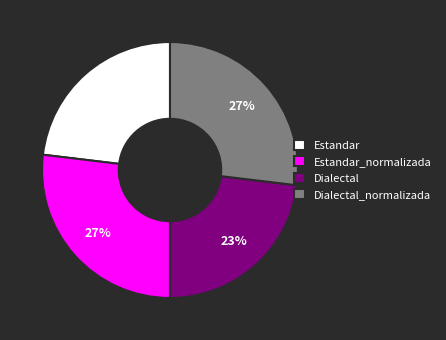

To the nearest percent, what is the combined percentage of Estandar and Estandar_normalizada?

50%